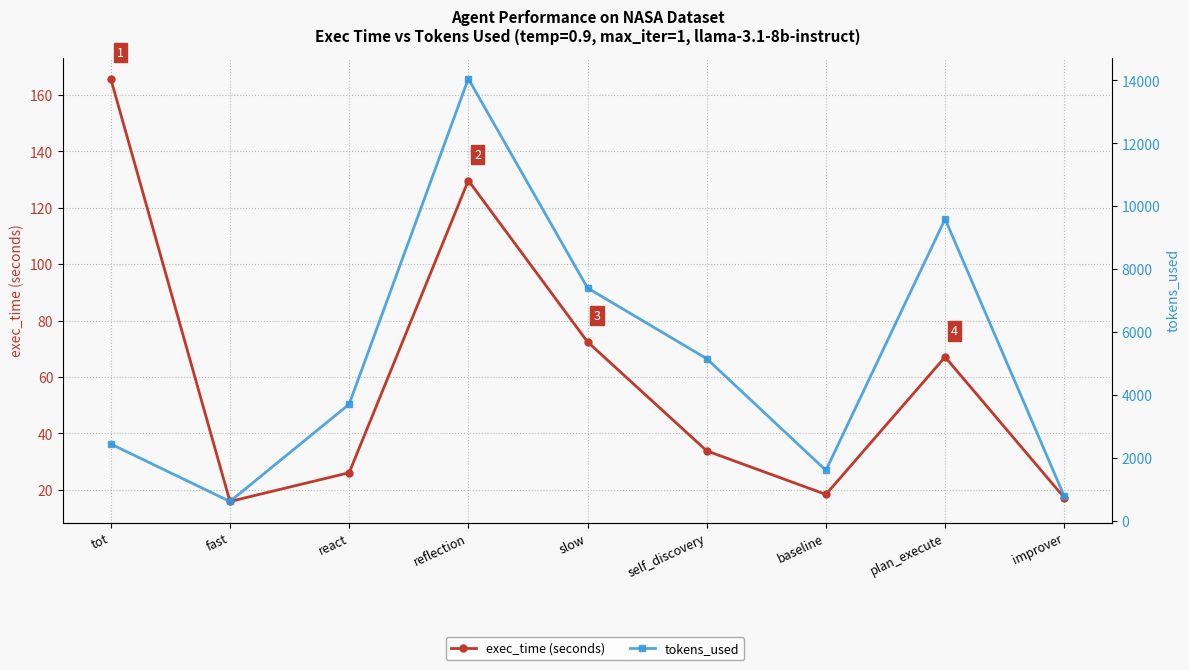

What is the label of the 1st point from the left?

tot